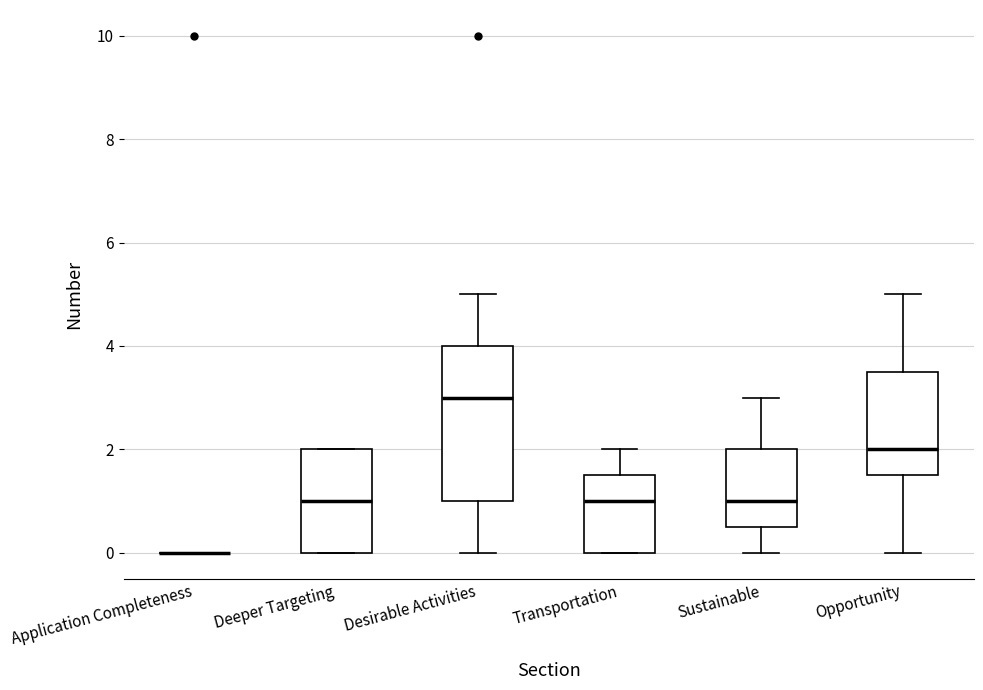

Reading left to right, read every box against the y-axis: the position of its median line, the range the box covers, and the ends of its whiskers. The values are not printed on the chart, so give them approximately, as read against the axis.

Application Completeness: box collapsed to a line at 0.0, whiskers 0.0 to 0.0
Deeper Targeting: median 1.0, box 0.0 to 2.0, whiskers 0.0 to 2.0
Desirable Activities: median 3.0, box 1.0 to 4.0, whiskers 0.0 to 5.0
Transportation: median 1.0, box 0.0 to 1.6, whiskers 0.0 to 2.0
Sustainable: median 1.0, box 0.6 to 2.0, whiskers 0.0 to 3.0
Opportunity: median 2.0, box 1.6 to 3.6, whiskers 0.0 to 5.0